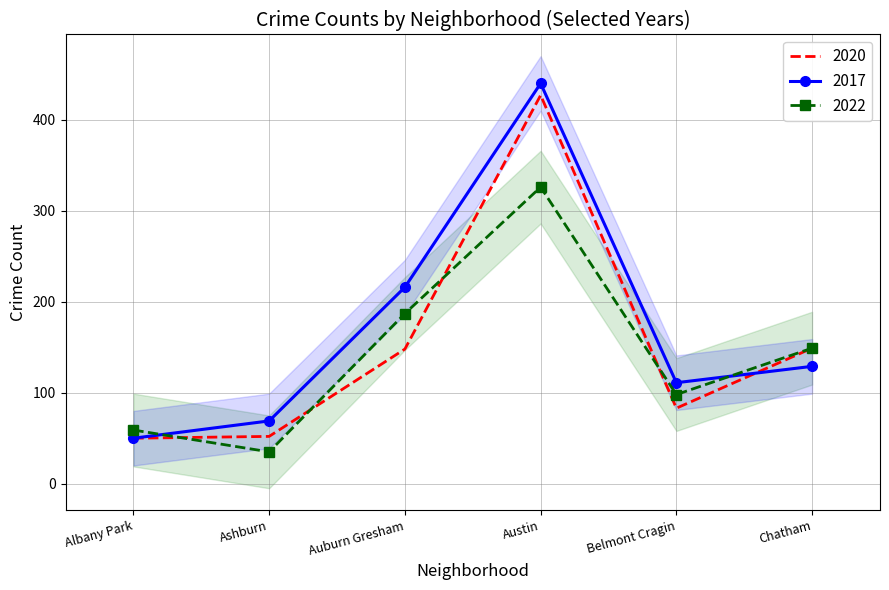

True or false: 2017 and 2016 cross at least once.

True